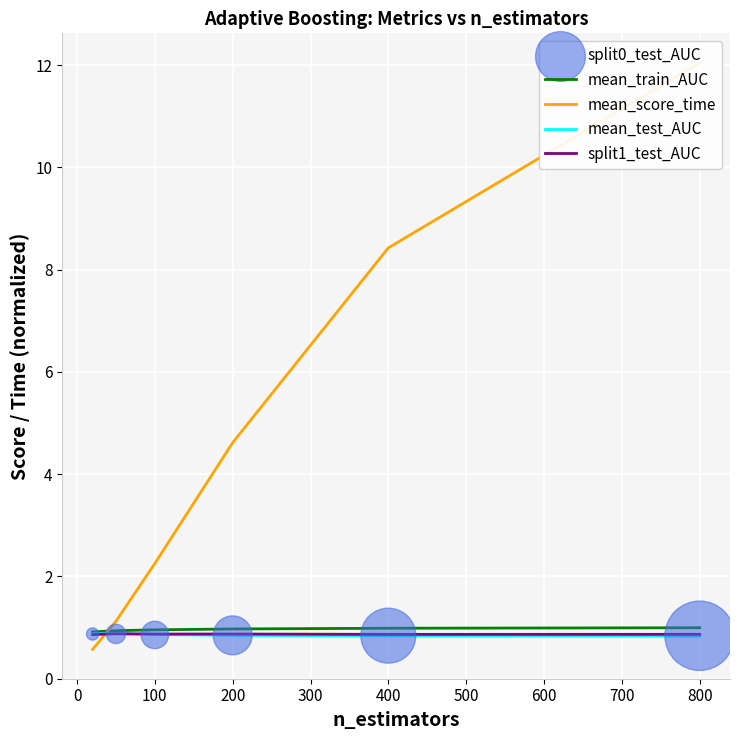

Which series reaches the minimum Y coordinate?

mean_score_time